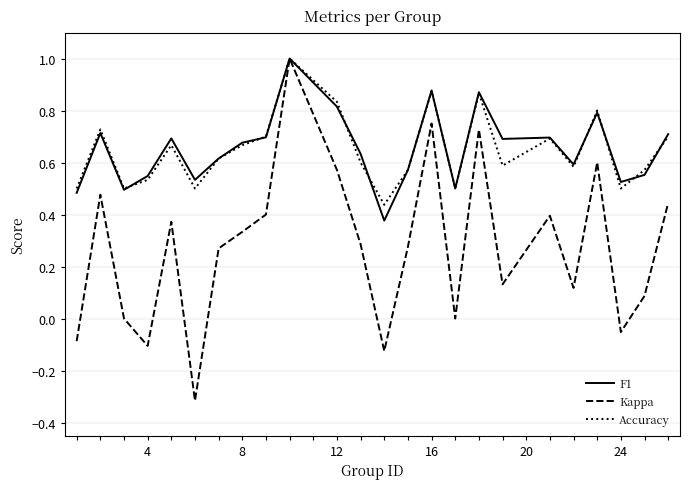

At how many categories does at least one series exceed 0?

24